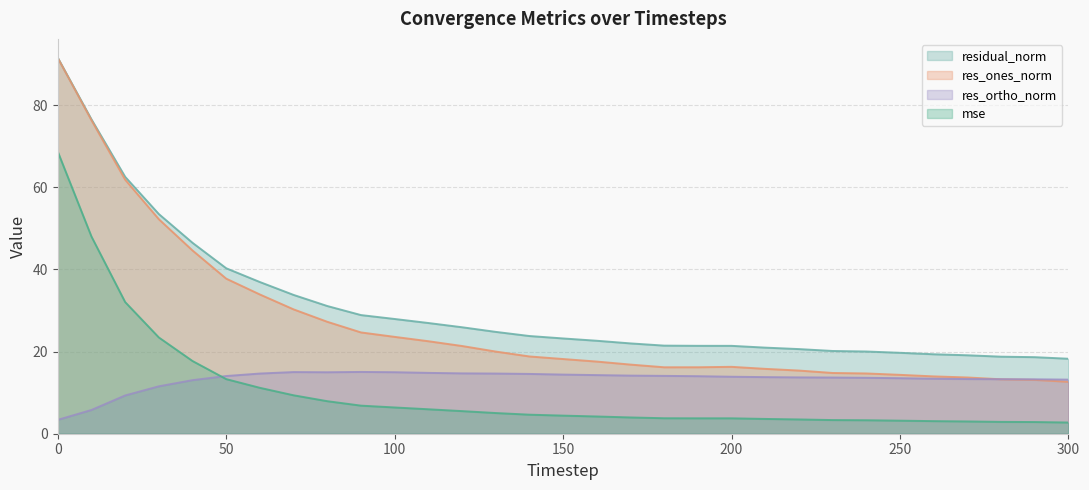

Does the chart have visible grid lines?

Yes